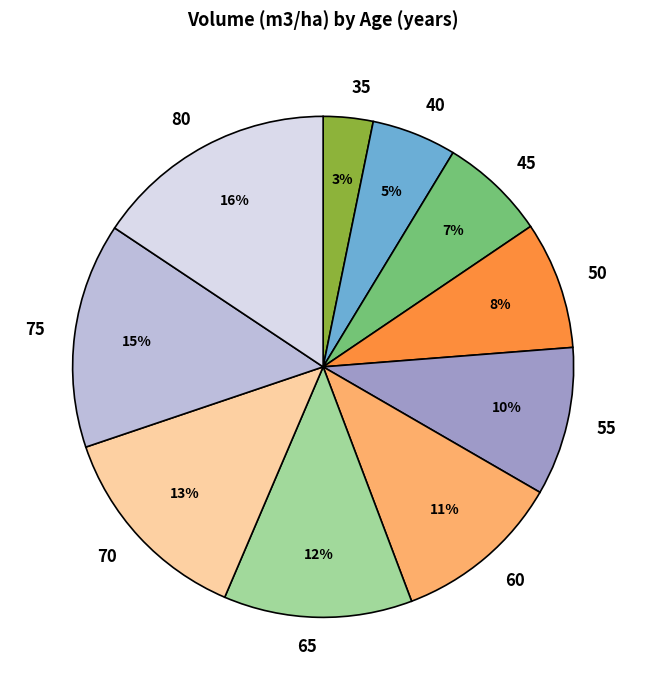

Approximately how many times larger is the value at 80 compared to 55?

1.6